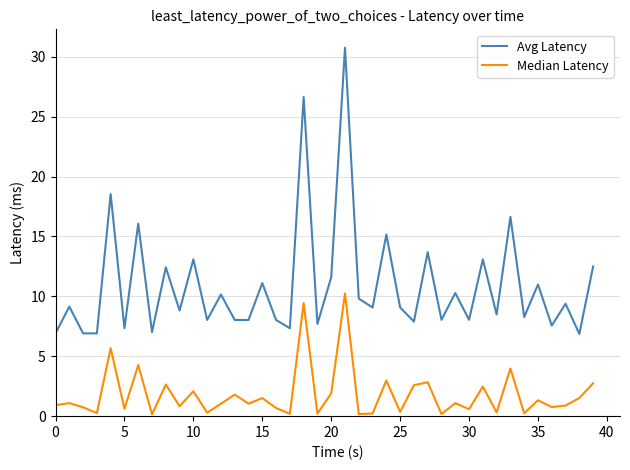

Which series has the largest total across all categories?

Avg Latency